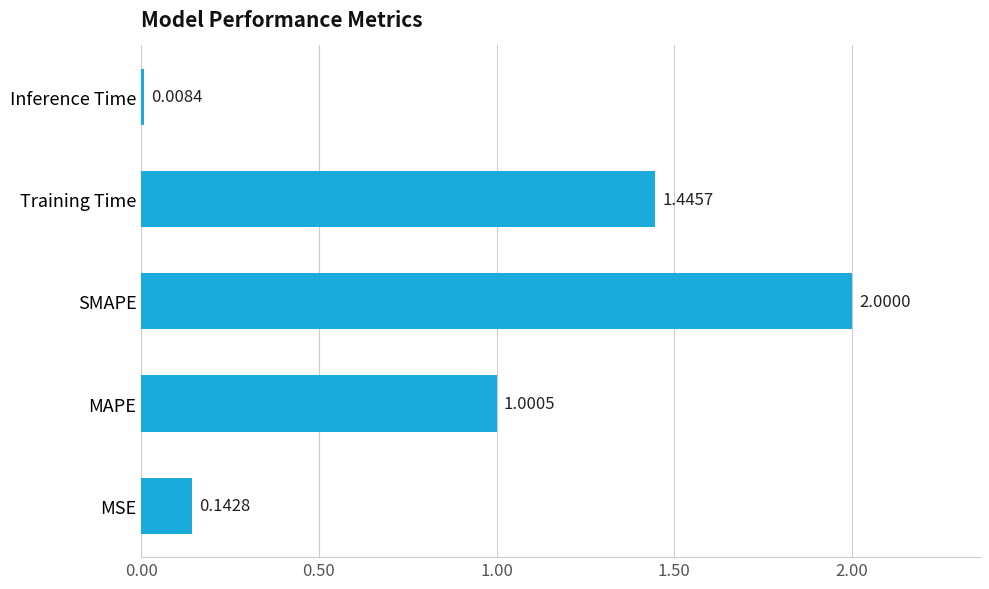

Which has a higher value, MSE or SMAPE?

SMAPE